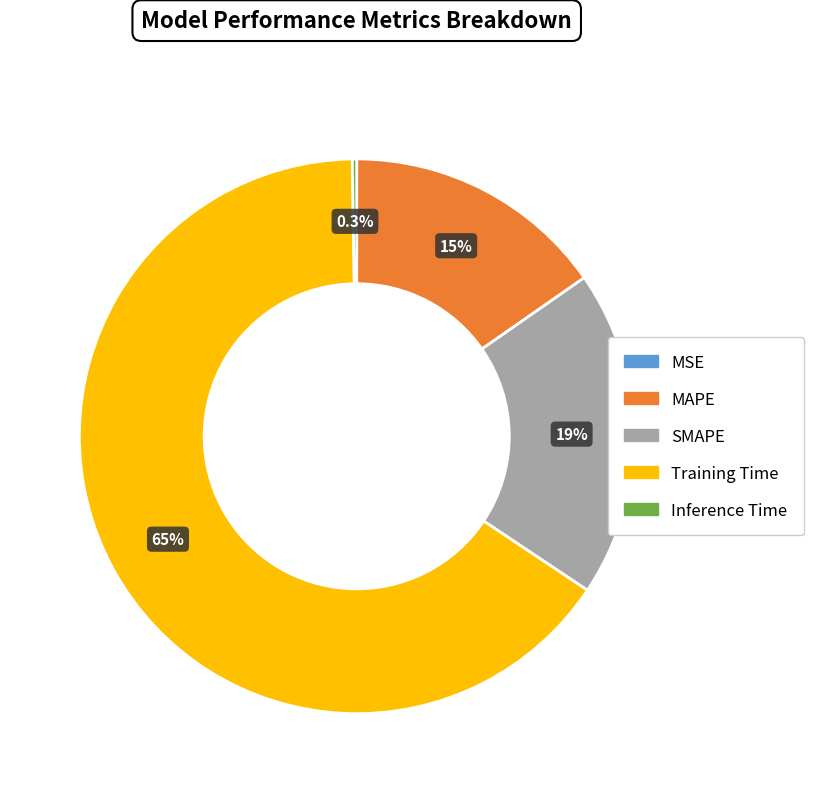

Is there a majority slice in this chart?

Yes